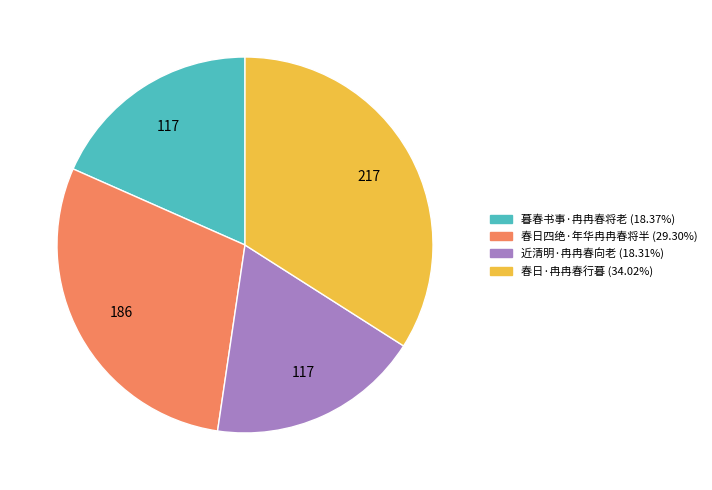

Which has a higher value, 春日四绝·年华冉冉春将半 or 春日·冉冉春行暮?

春日·冉冉春行暮